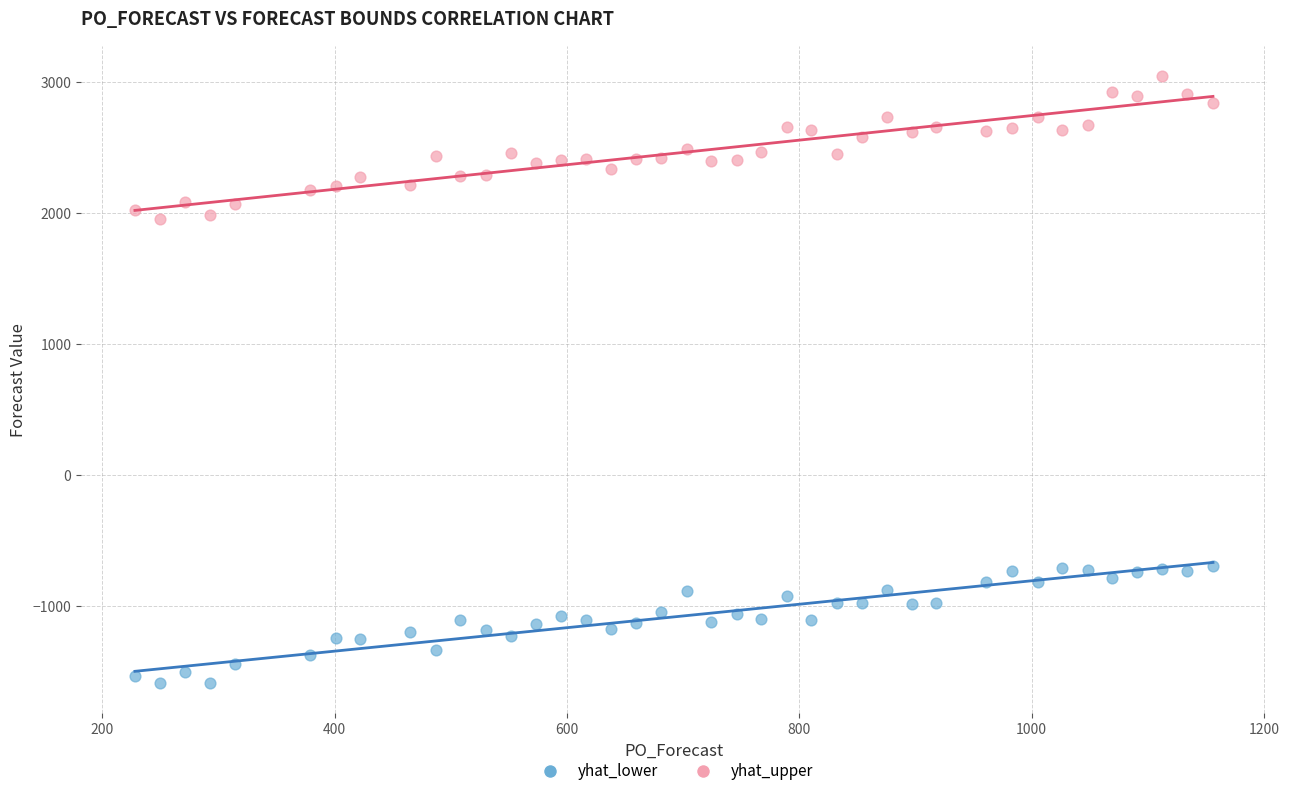

What are all the series names shown in the legend?

yhat_lower, yhat_upper